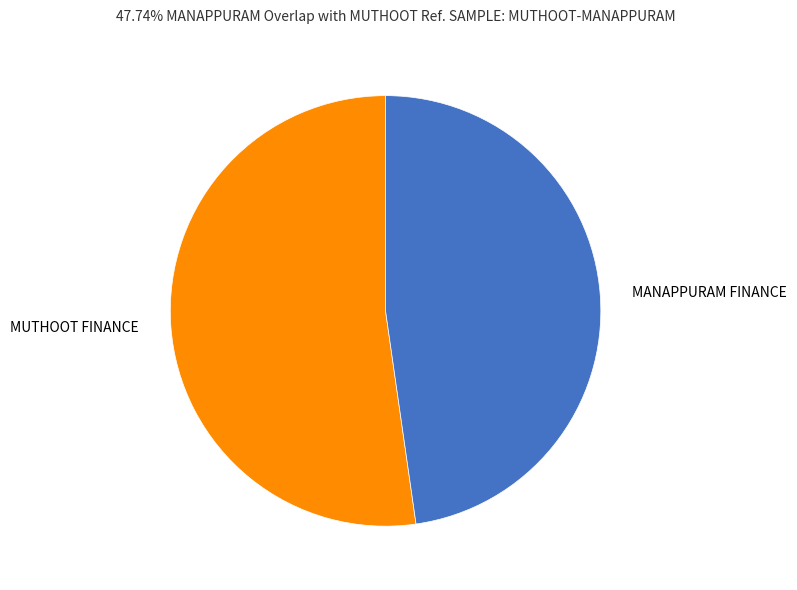

Is there a majority slice in this chart?

Yes